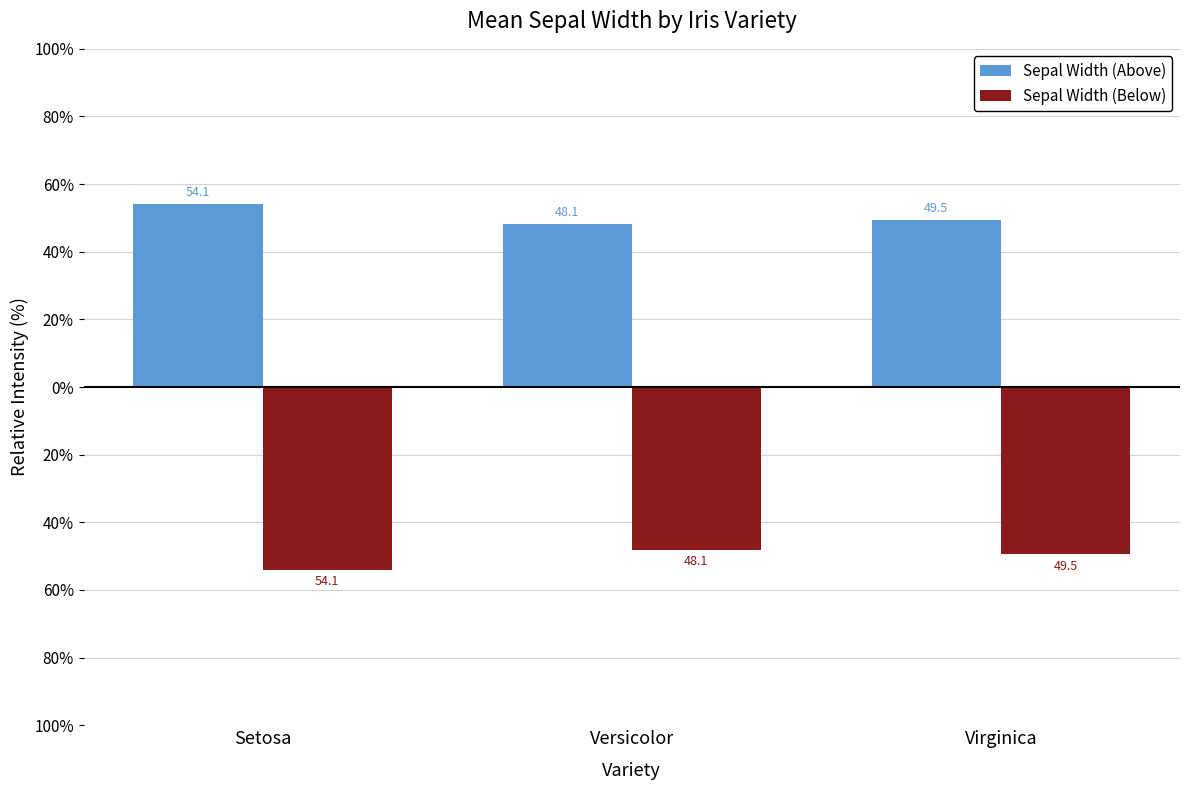

Rank the series by their average value, from lowest to highest.

Sepal Width (Below), Sepal Width (Above)